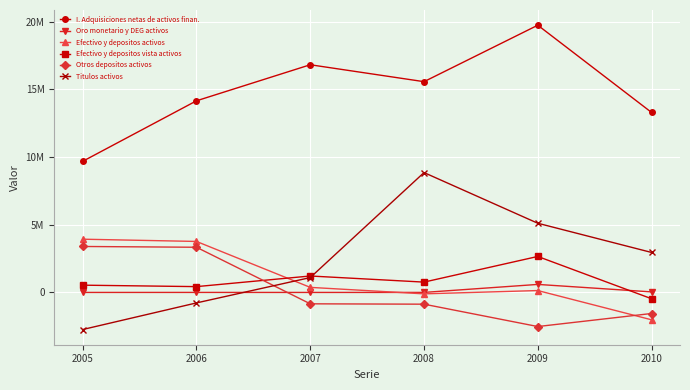

Reading left to right, transcribe all the data shown in this chart.

I. Adquisiciones netas de activos finan.: 9691481	14161806	16826230	15575612	19747699	13301870
Oro monetario y DEG activos: 140	1570	-64	1400	592896	39828
Efectivo y depositos activos: 3934386	3768460	374285	-104405	139157	-2021890
Efectivo y depositos vista activos: 537319	429835	1215146	763270	2659107	-465351
Otros depositos activos: 3397067	3338625	-840862	-867674	-2519950	-1556539
Titulos activos: -2739455	-773795	1098305	8857857	5112941	2954752